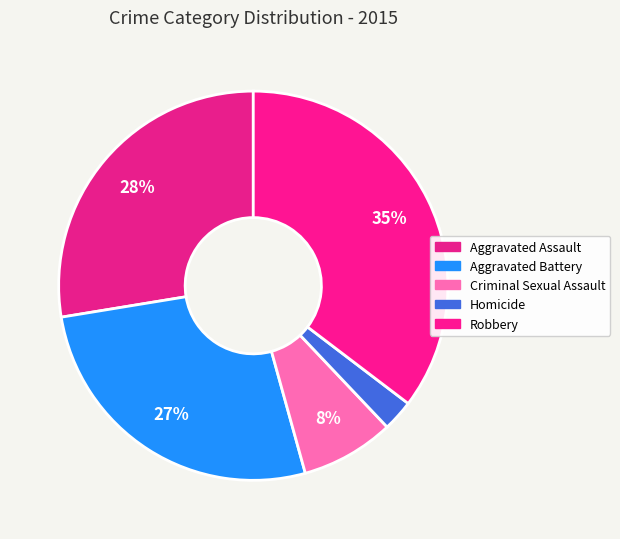

How many slices are in this pie chart?

5